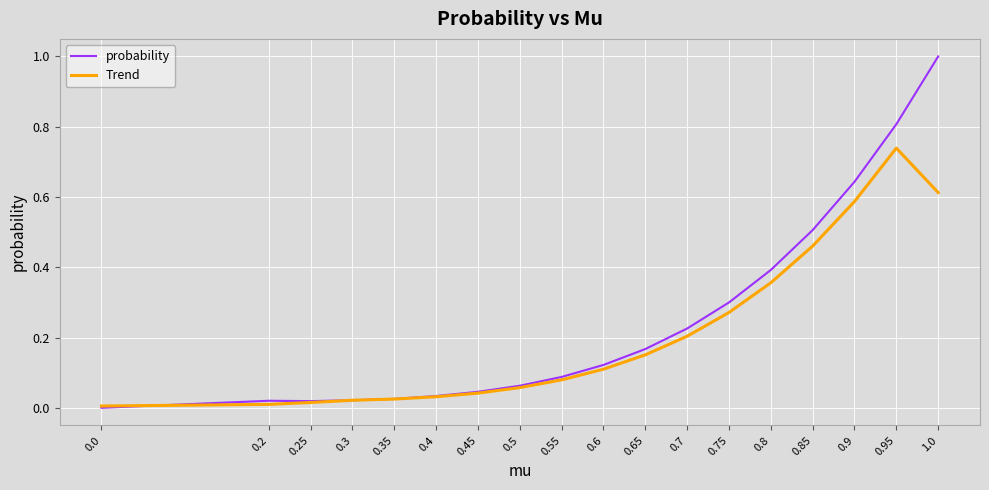

Is the value of Trend at 0.55 greater than the value of probability at 0.95?

No